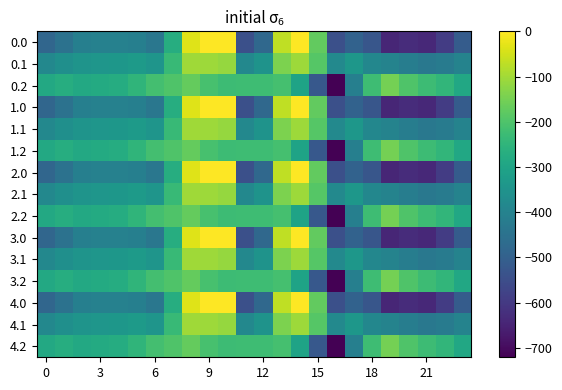

What is the minimum value shown in the chart?

-721.2